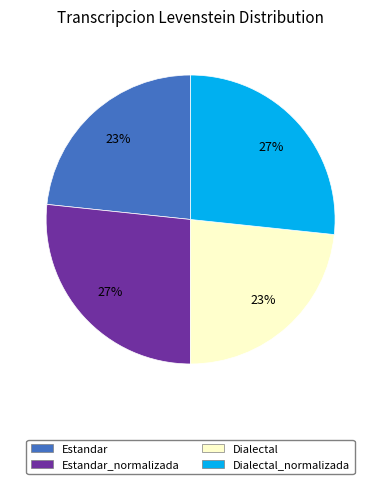

To the nearest percent, what portion does Dialectal represent?

23%